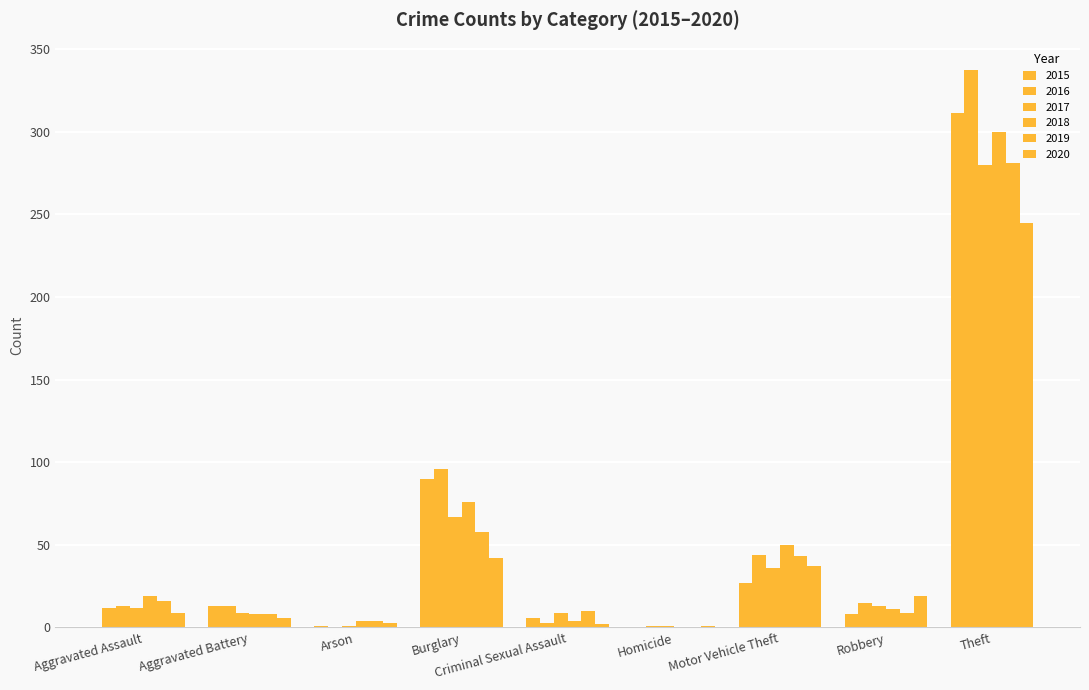

Between Aggravated Battery and Arson, which series saw the biggest shift?

2016